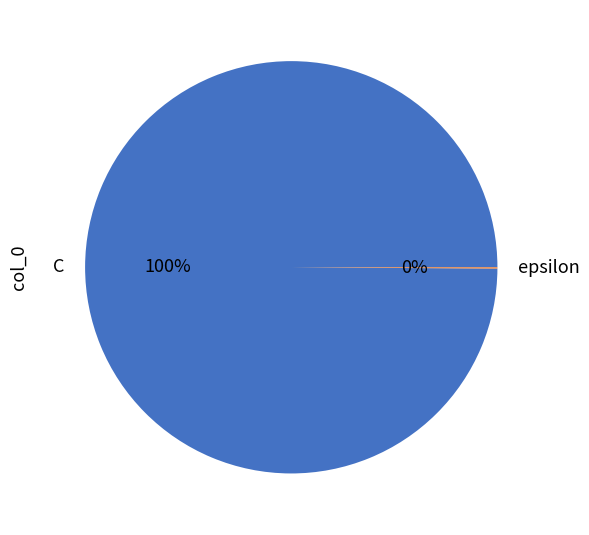

To the nearest percent, what is the average slice percentage?

50%